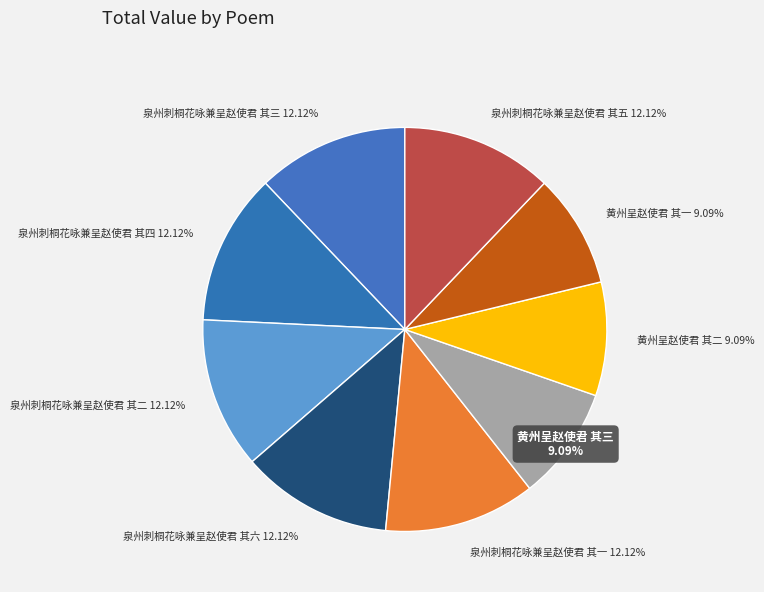

Between 黄州呈赵使君 其二 and 泉州刺桐花咏兼呈赵使君 其五, which is larger?

泉州刺桐花咏兼呈赵使君 其五